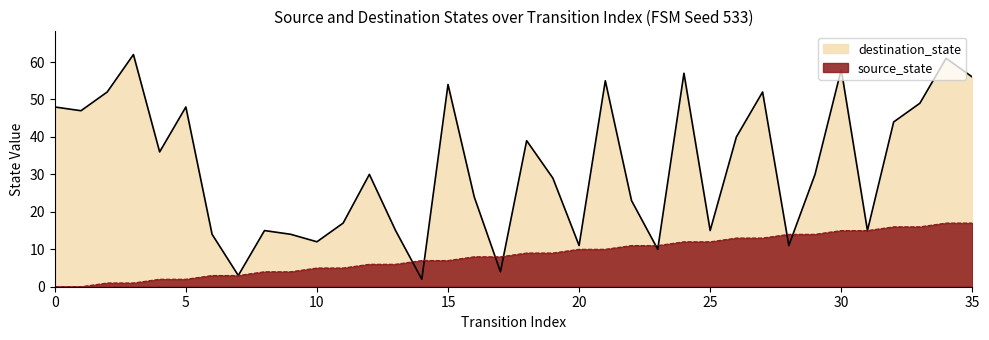

Between which two adjacent categories do source_state and destination_state first intersect?

13 and 14